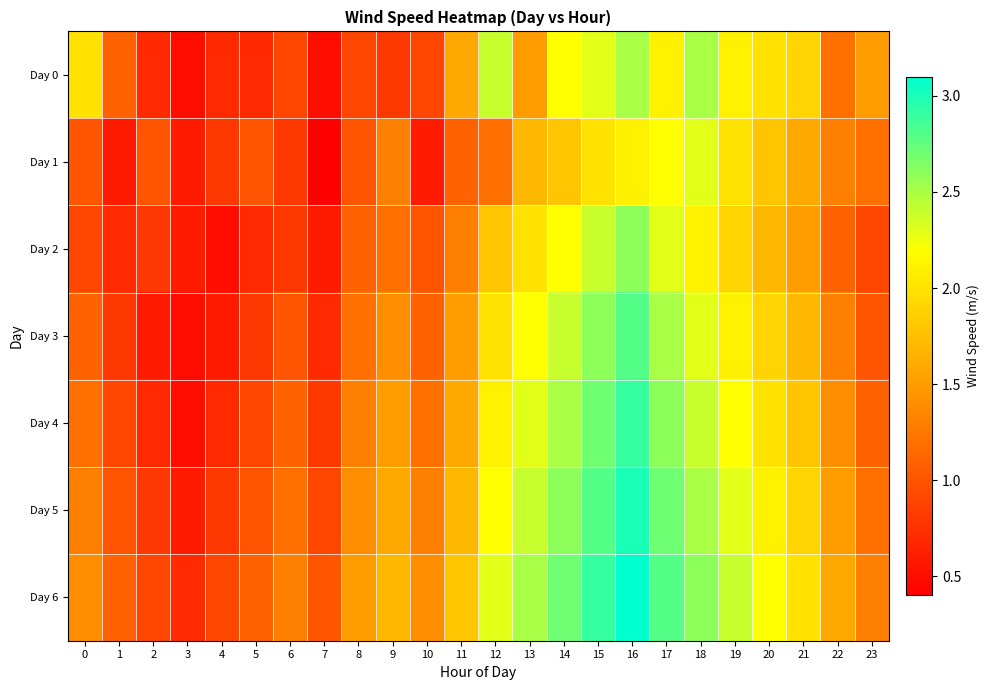

Which has a higher value, 0 or 18?

18